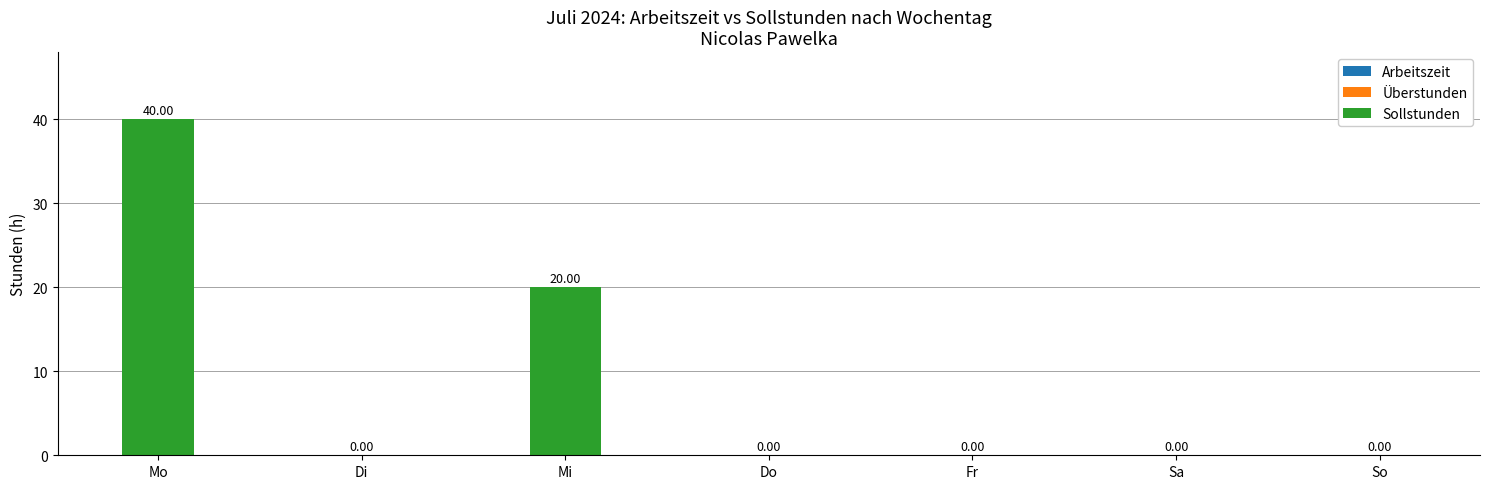

What is the sum of the values at Mo and Sa?

40